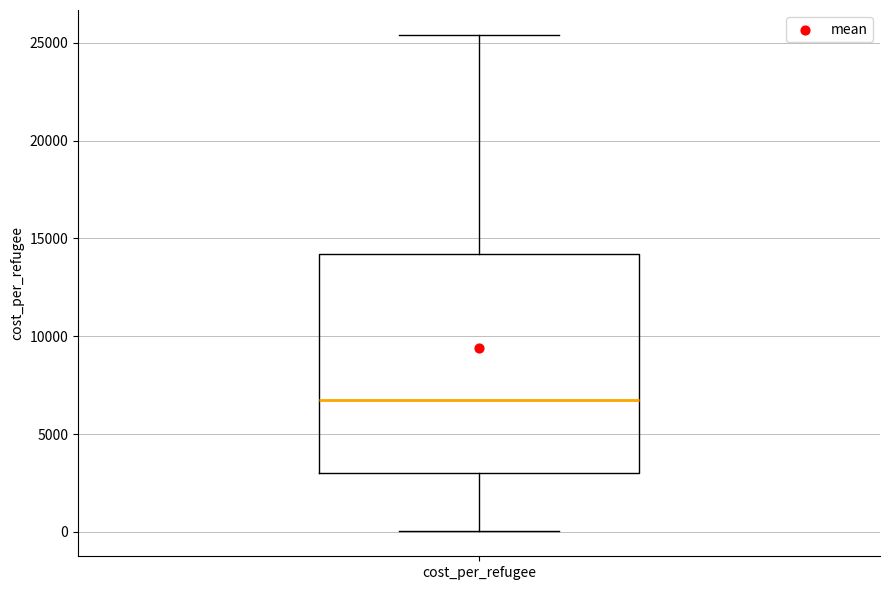

Where is the upper edge of the box for cost_per_refugee on the y-axis? The values are not printed on the chart, so give them approximately, as read against the axis.

14000